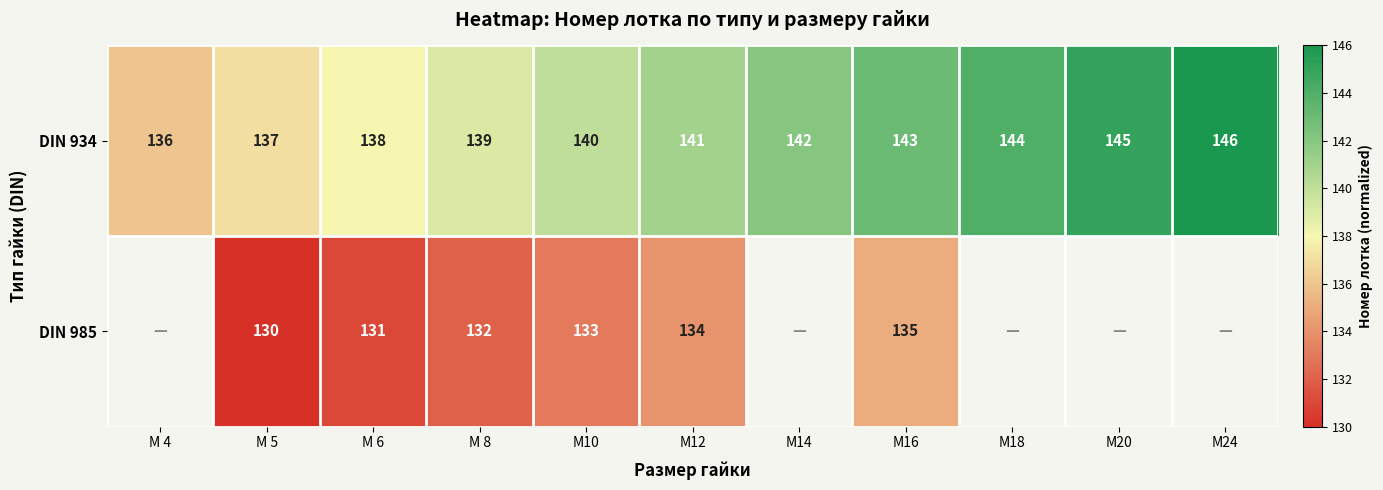

Rank the categories by DIN 934 value from highest to lowest.

М24, М20, М18, М16, М14, М12, М10, М 8, М 6, М 5, М 4